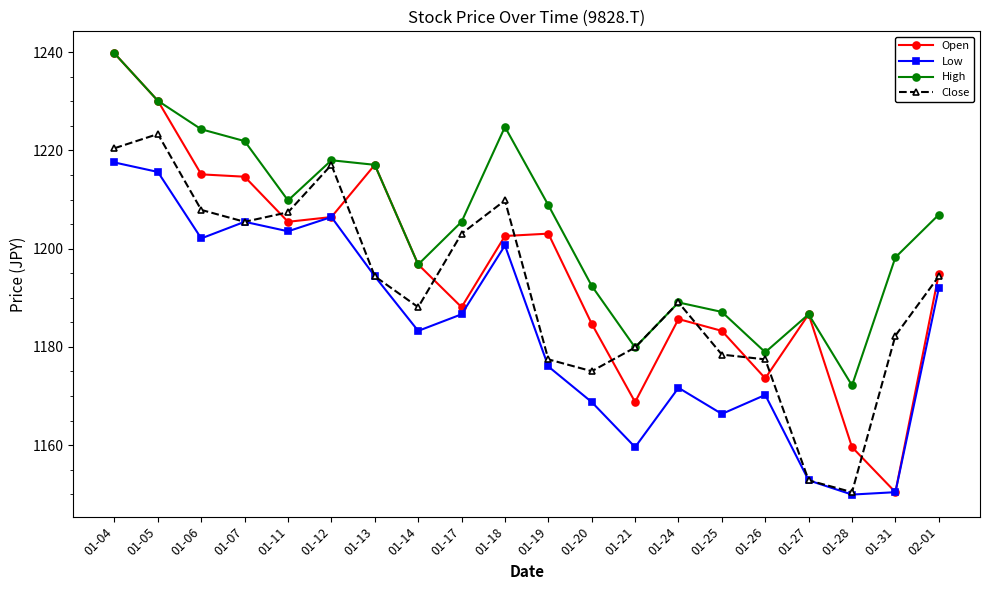

How many values in the Close series are below 1194?

10